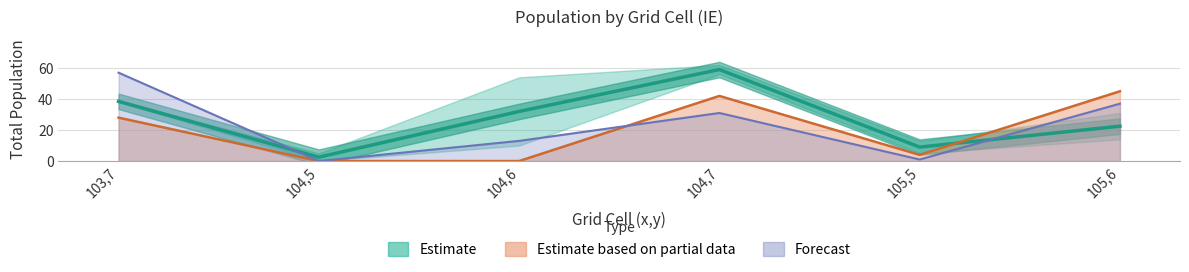

Is the value of TOT_P_2021 at 103,7 greater than the value of TOT_P_2018 at 104,5?

Yes